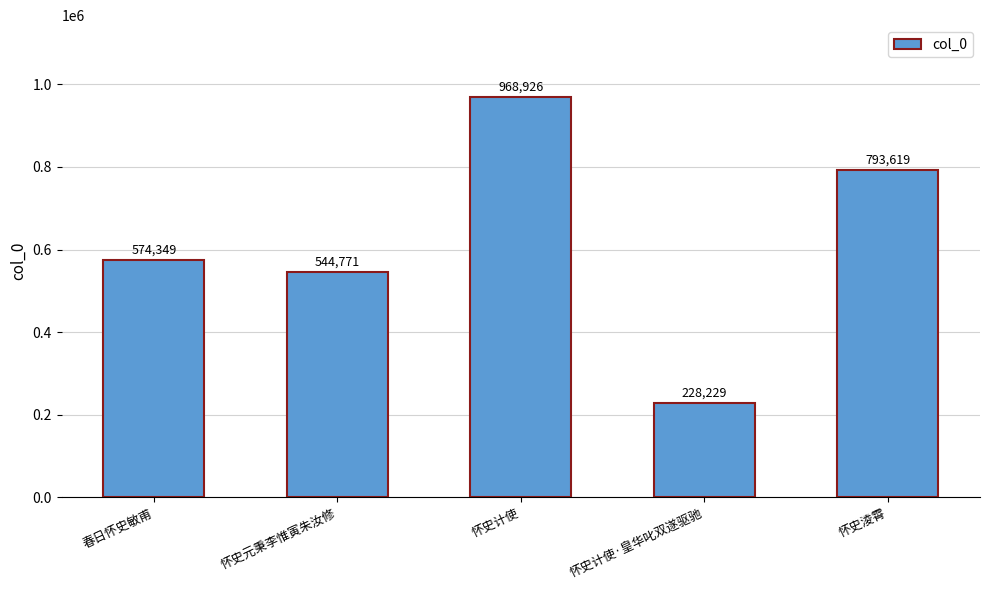

The value at 怀史计使·皇华叱双遂驱驰 is 58027. True or false?

False